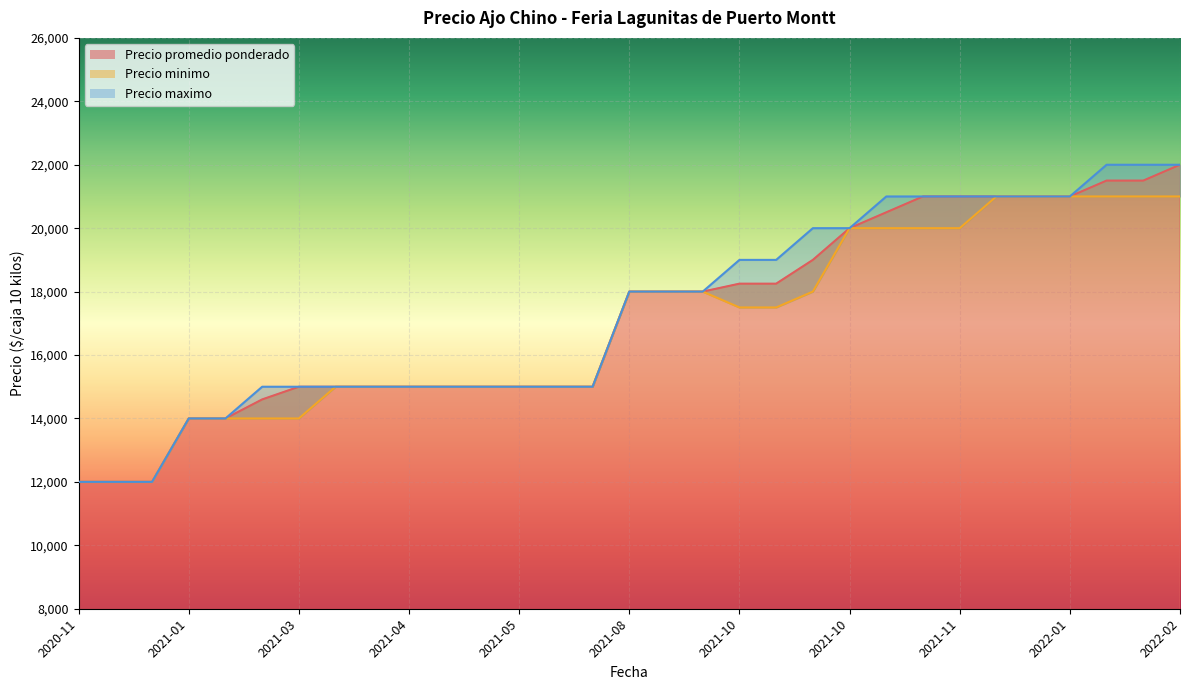

At which label does Precio promedio ponderado reach its peak?

2022-02